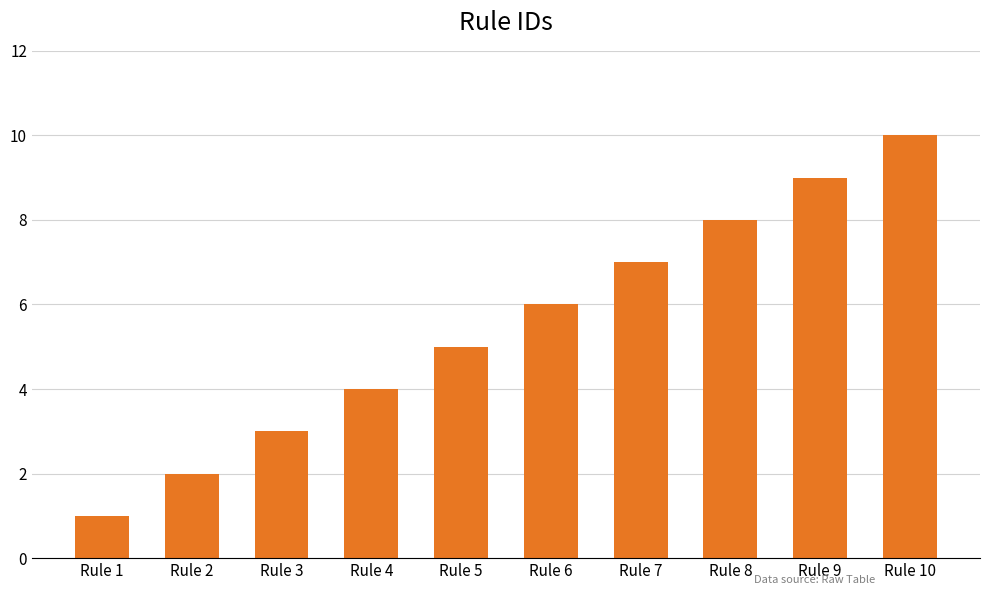

Which label corresponds to the largest value in the chart?

Rule 10